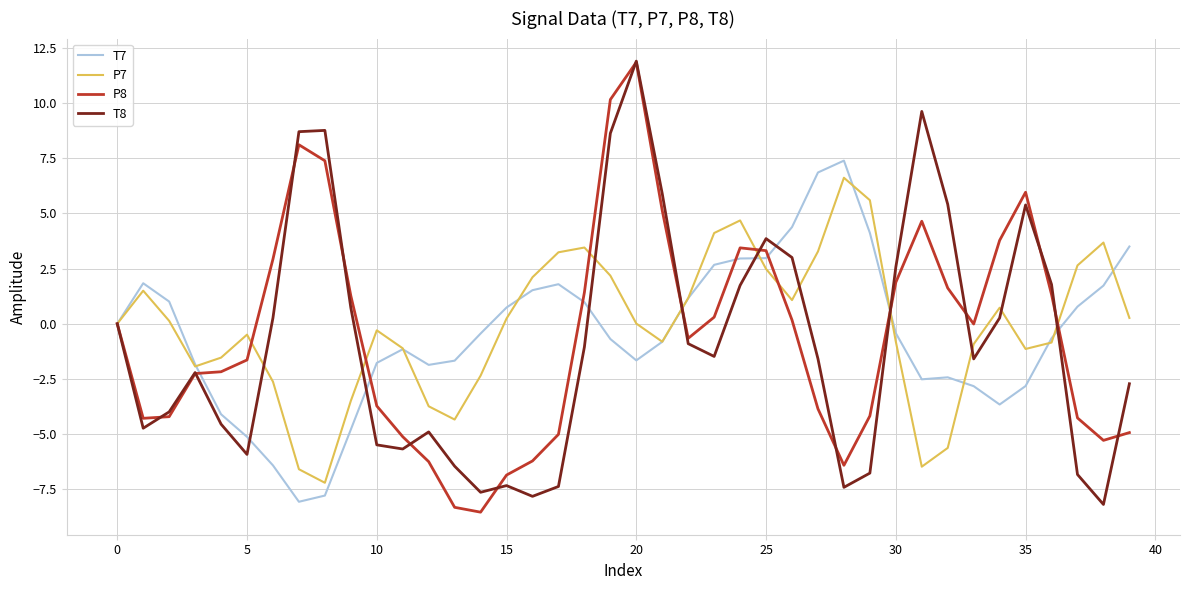

What is the difference between the maximum and minimum values in the T7 series?

15.5